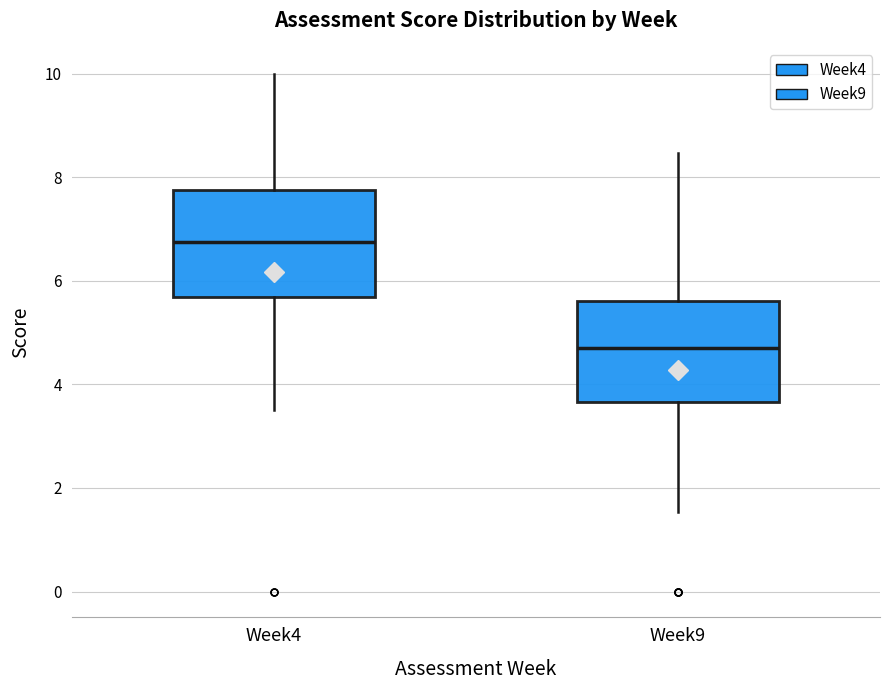

Where is the lower edge of the box for Week9 on the y-axis? The values are not printed on the chart, so give them approximately, as read against the axis.

3.6